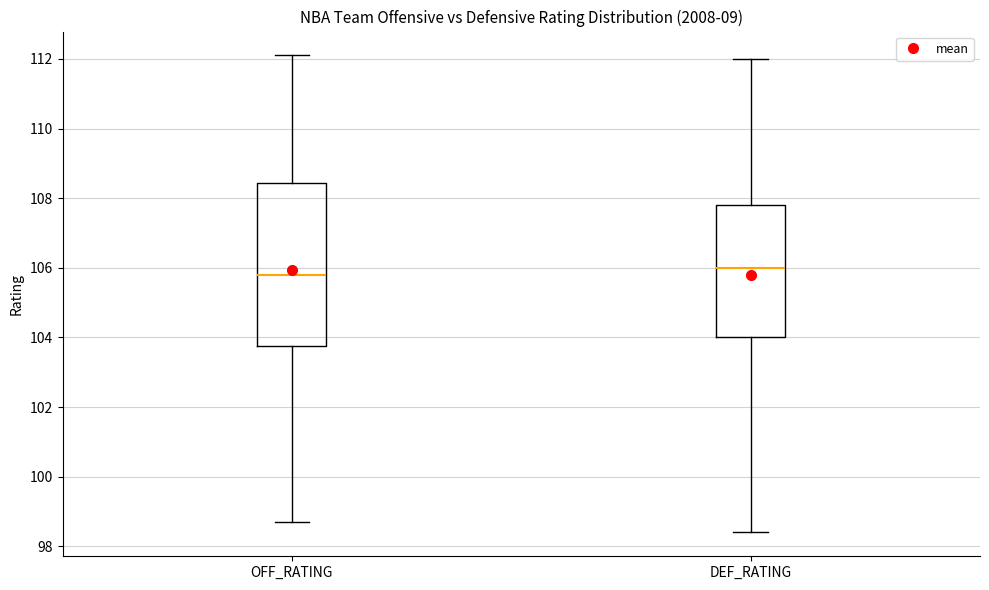

Reading left to right, transcribe this box plot: for each box, give where its median line is, the range the box spans, and where its two whiskers end, as read against the y-axis. The values are not printed on the chart, so give them approximately, as read against the axis.

OFF_RATING: median 105.8, box 103.8 to 108.4, whiskers 98.8 to 112.2
DEF_RATING: median 106.0, box 104.0 to 107.8, whiskers 98.4 to 112.0